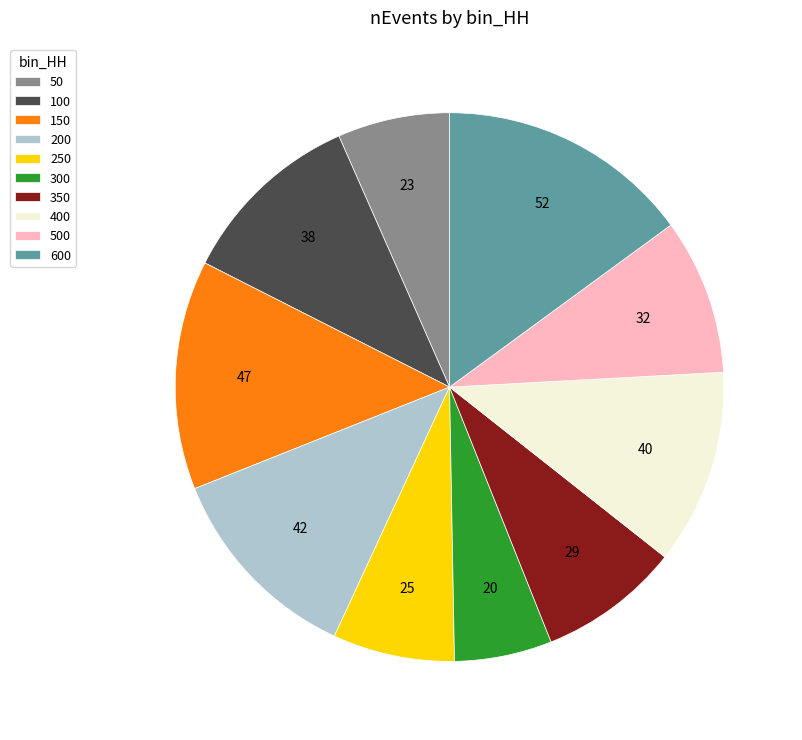

Which slice is the largest?

600